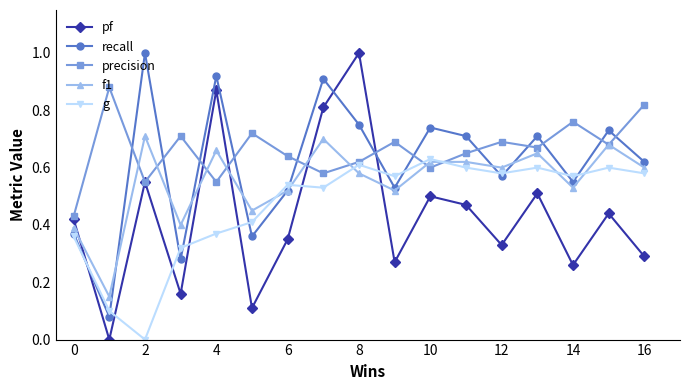

List the series in order of their overall mean, lowest first.

pf, g, f1, recall, precision